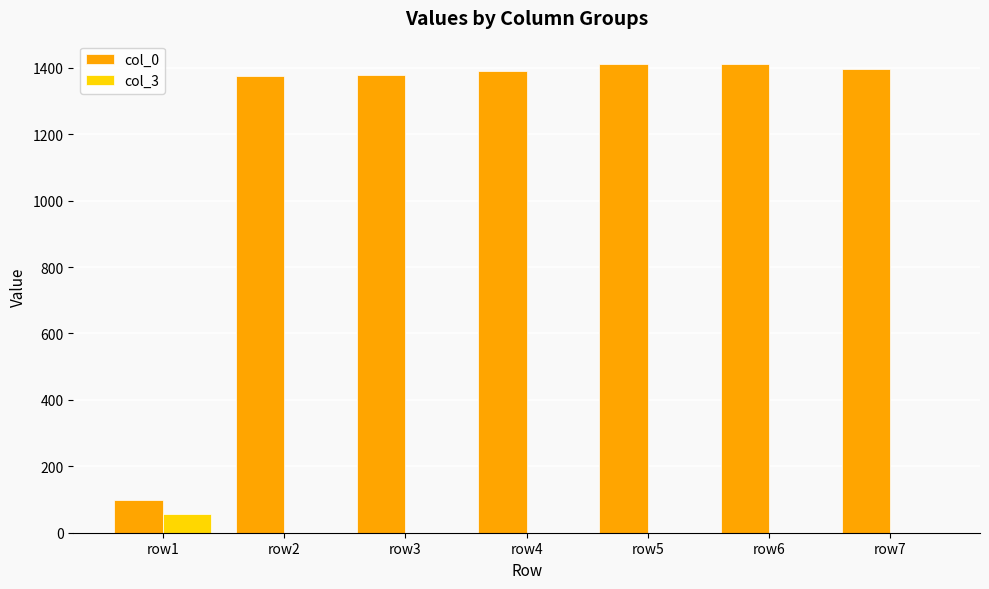

What is the total value across all series at row2?

1376